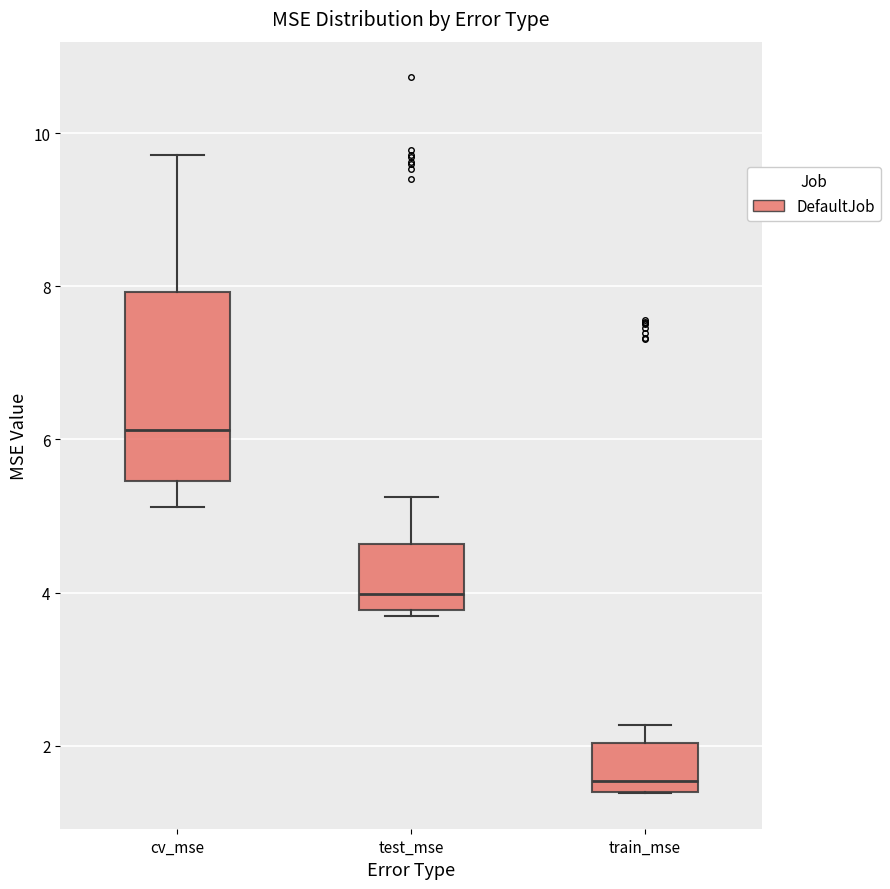

Where is the lower edge of the box for test_mse on the y-axis? The values are not printed on the chart, so give them approximately, as read against the axis.

3.8